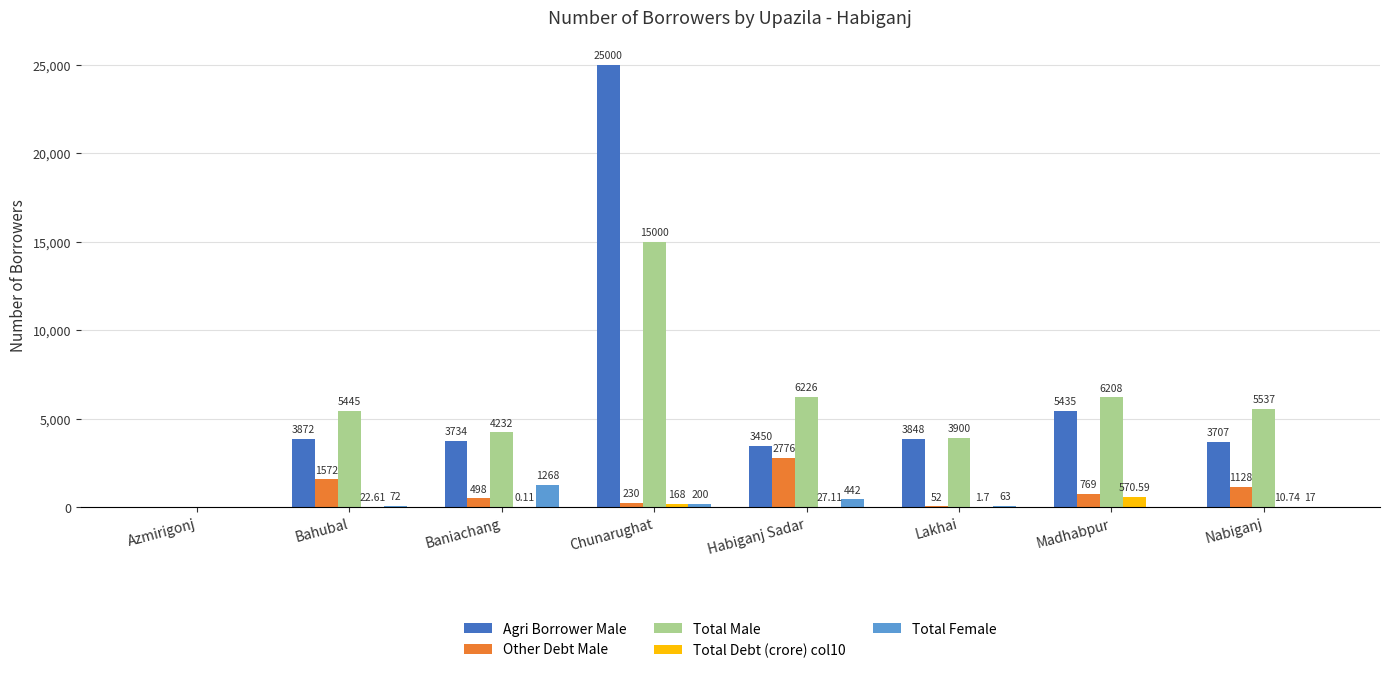

Which series changed the most between Bahubal and Lakhai?

Total Male